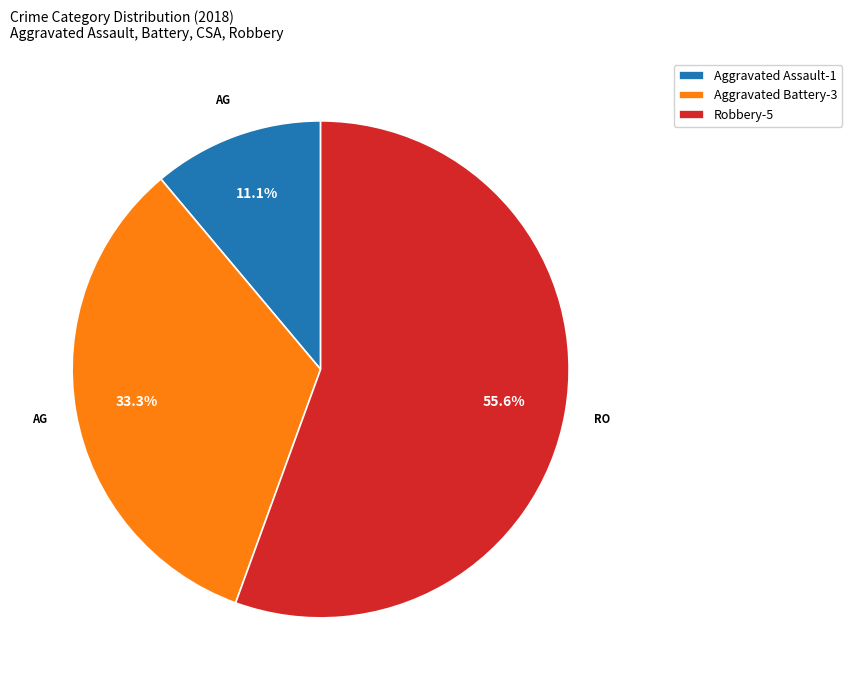

Which has a higher value, Aggravated Battery-3 or Robbery-5?

Robbery-5